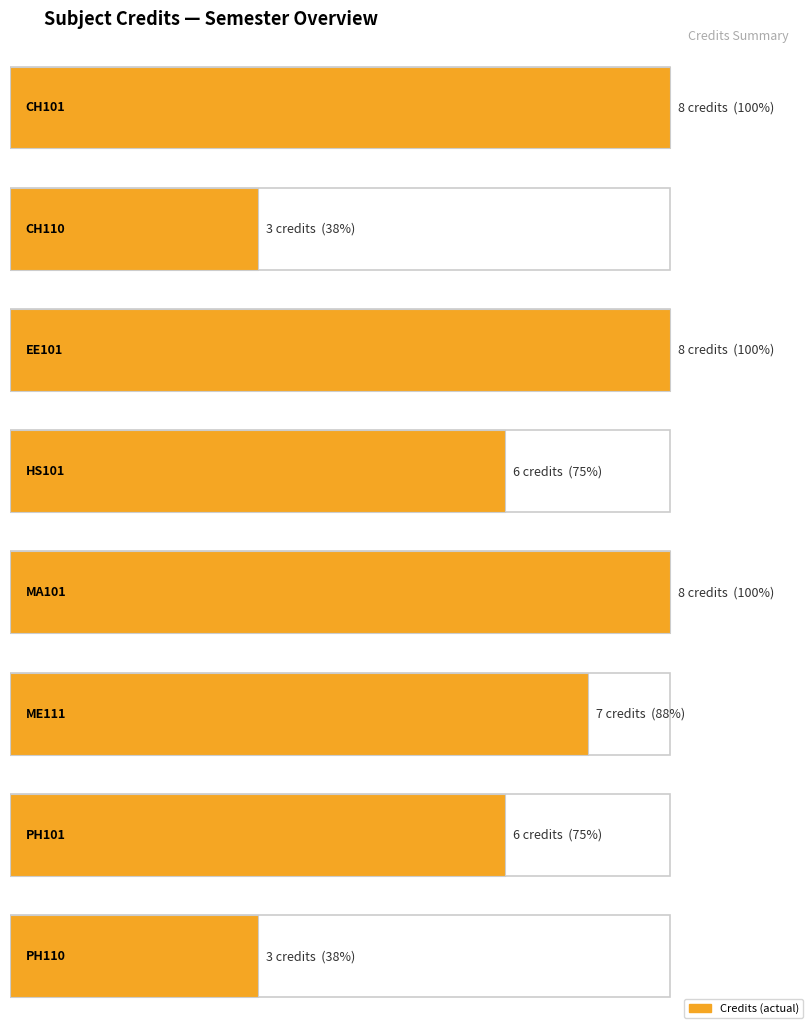

Reading left to right, transcribe all the data shown in this chart.

CH101=8	CH110=3	EE101=8	HS101=6	MA101=8	ME111=7	PH101=6	PH110=3